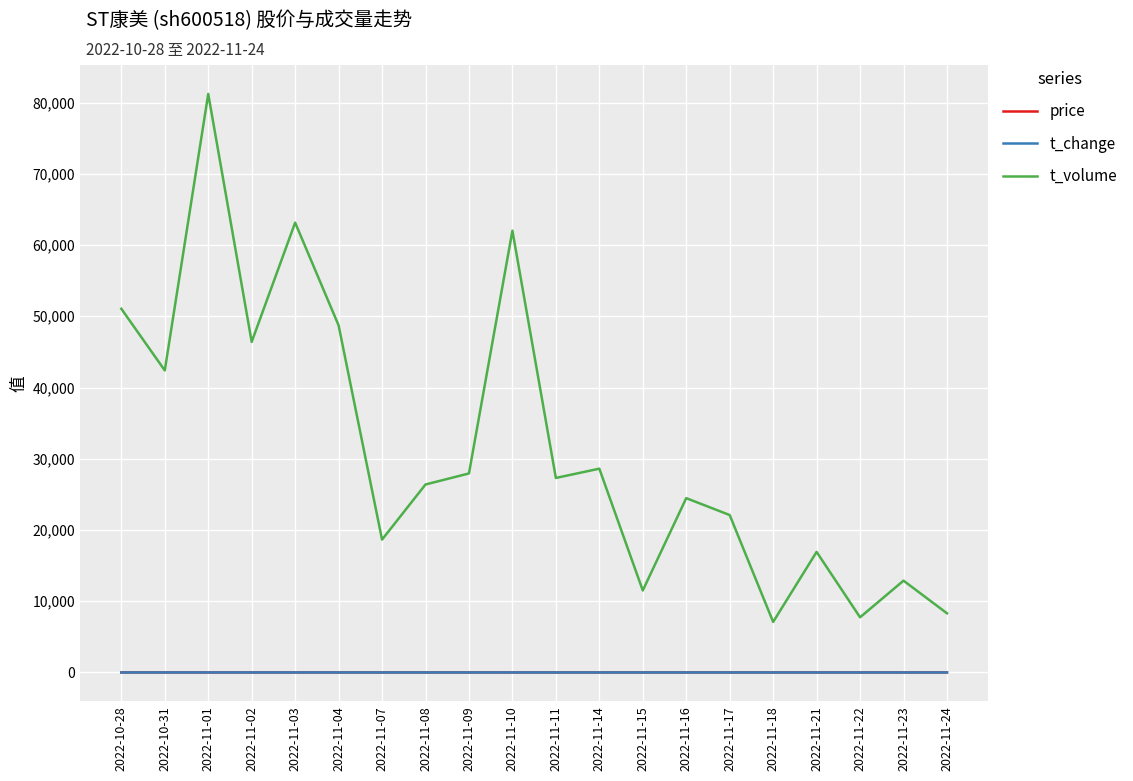

The value of t_volume at 2022-11-09 is 6475.6. True or false?

False